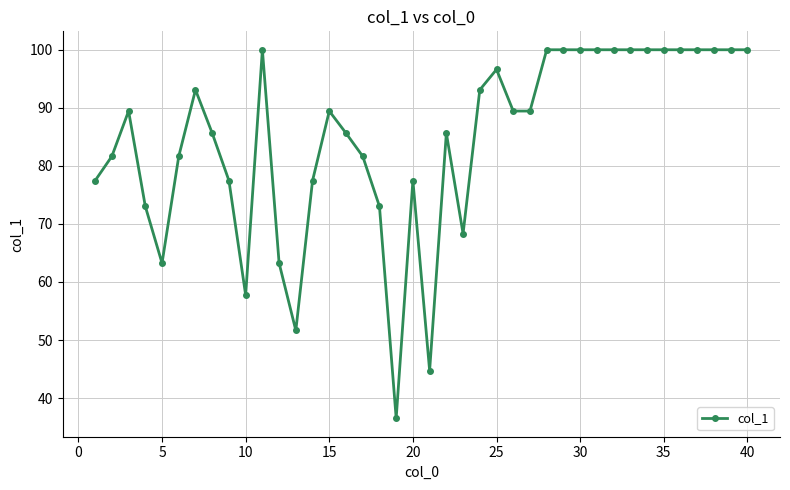

What is the minimum value shown in the chart?

36.5